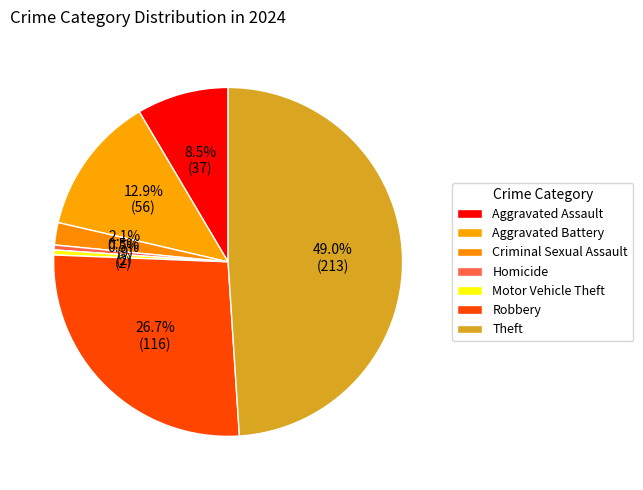

How many segments does this pie chart have?

7